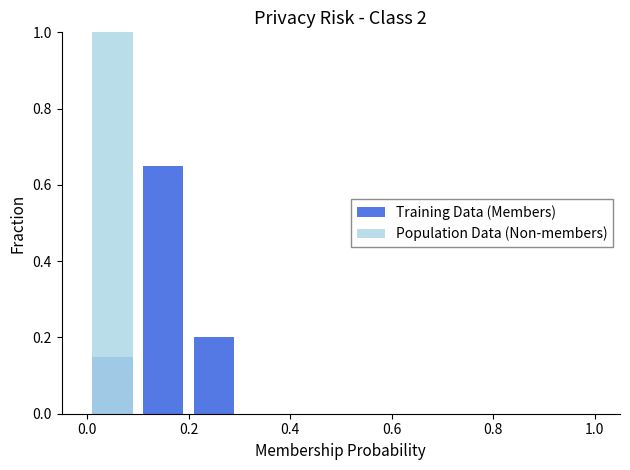

How many bars are there in total?

20